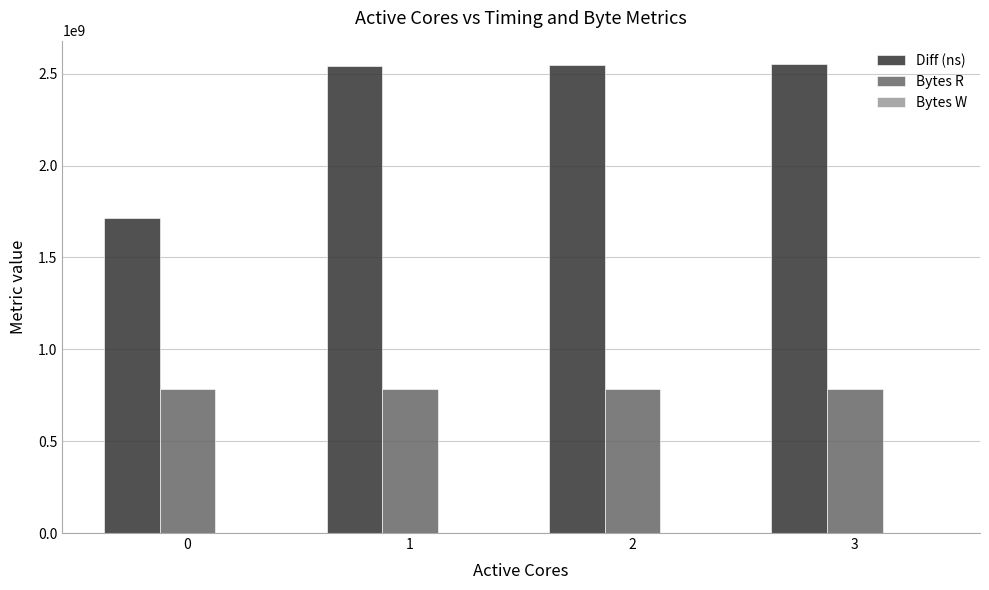

What value does the Diff (ns) series have at 0, to the nearest 10?

1712864770